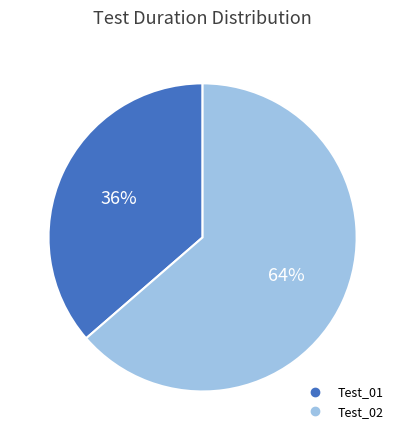

Approximately how many times larger is the value at Test_01 compared to Test_02?

0.6